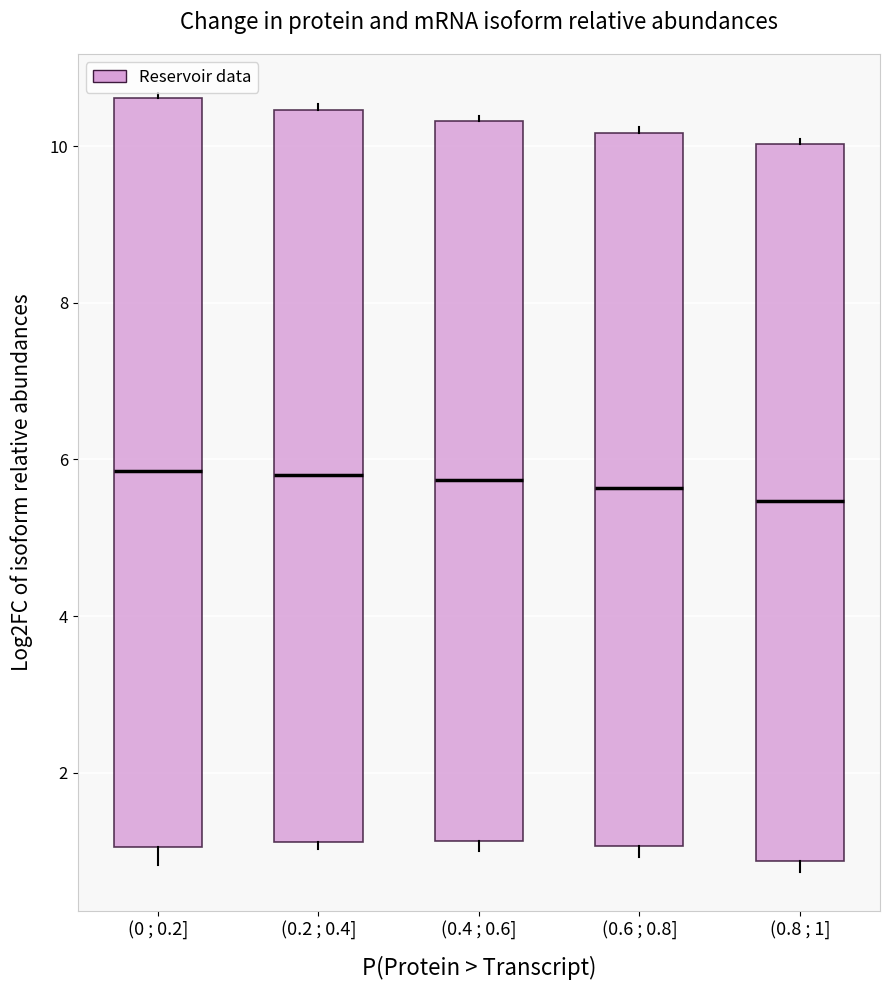

Comparing the boxes themselves (not the whiskers), which one is the tallest?

(0 ; 0.2]